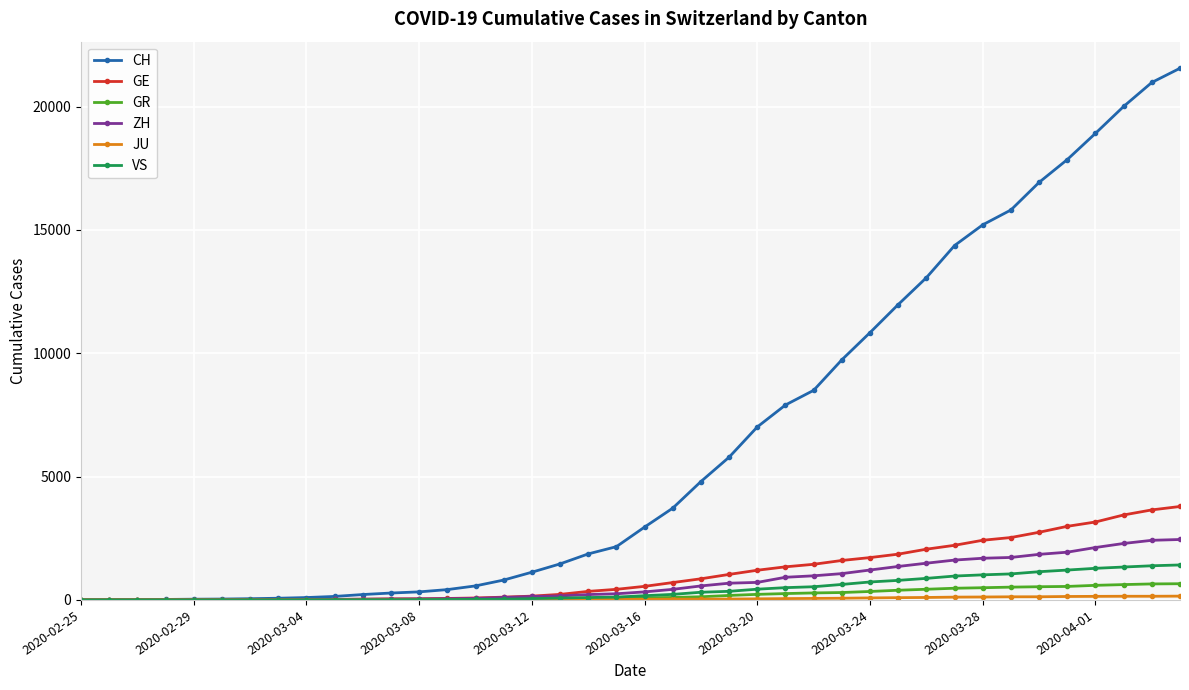

Which series has the largest range (max minus min)?

CH